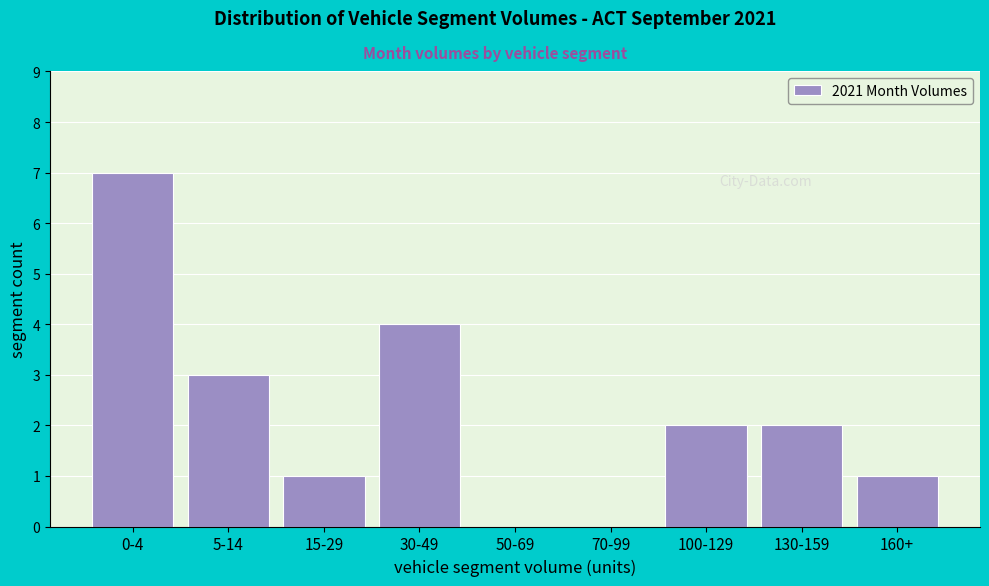

Reading left to right, what are all the values shown in this chart?

0-4=7	5-14=3	15-29=1	30-49=4	50-69=0	70-99=0	100-129=2	130-159=2	160+=1